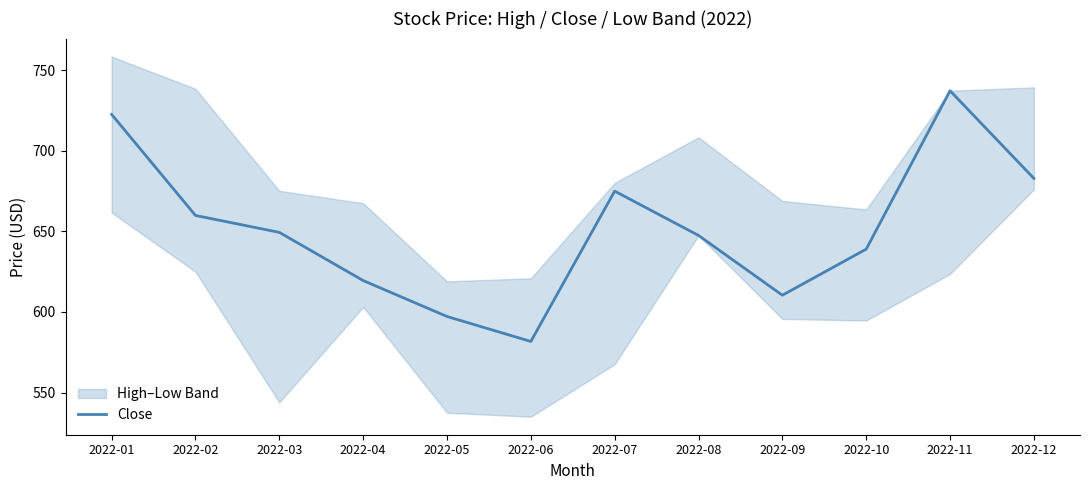

What is the change in value from 2022-05 to 2022-12?

+85.7